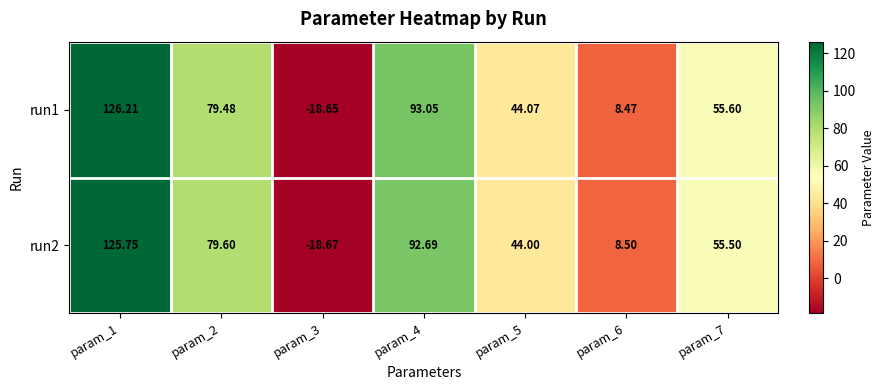

Is the value of run2 at param_3 greater than the value of run1 at param_5?

No